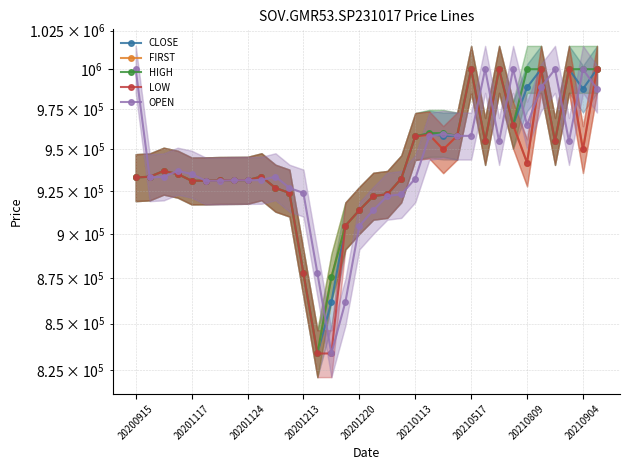

How many intersections are there between OPEN and FIRST?

14